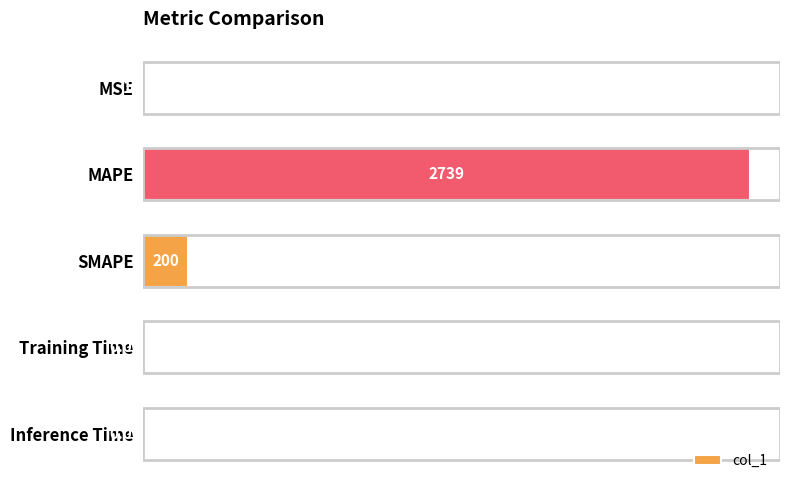

Where is the data nearest to the value 1369?

SMAPE